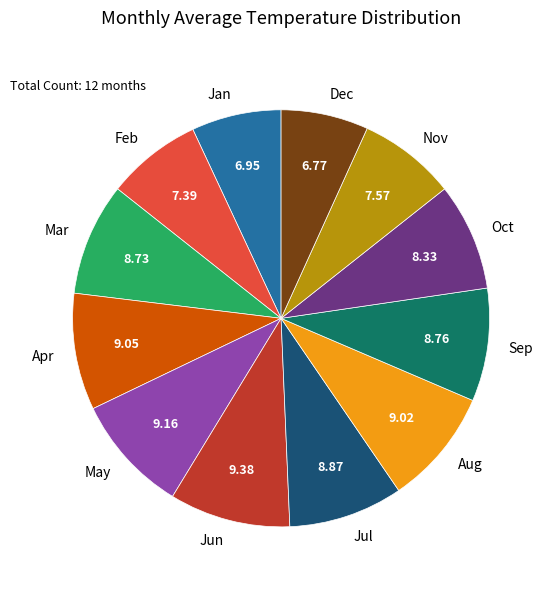

Does Apr represent more than half of the total?

No